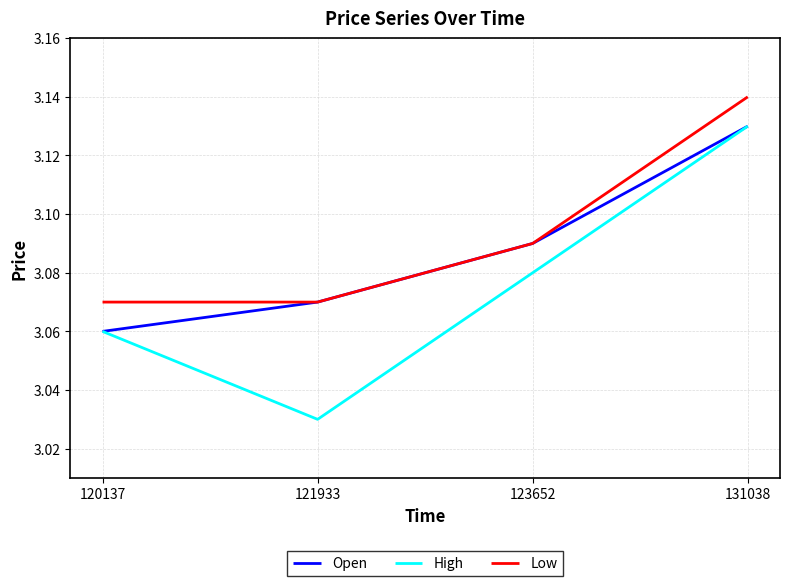

True or false: High and Low cross at least once.

False